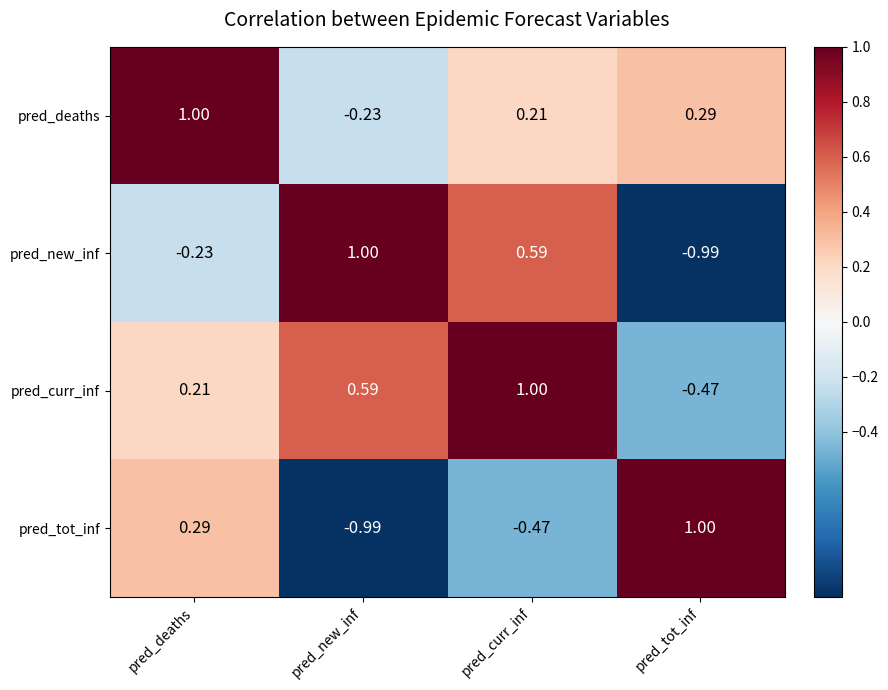

What is the total value across all series at pred_deaths?

1.3